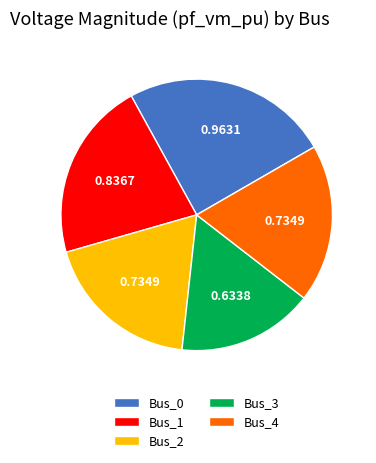

Does any single category account for the majority?

No